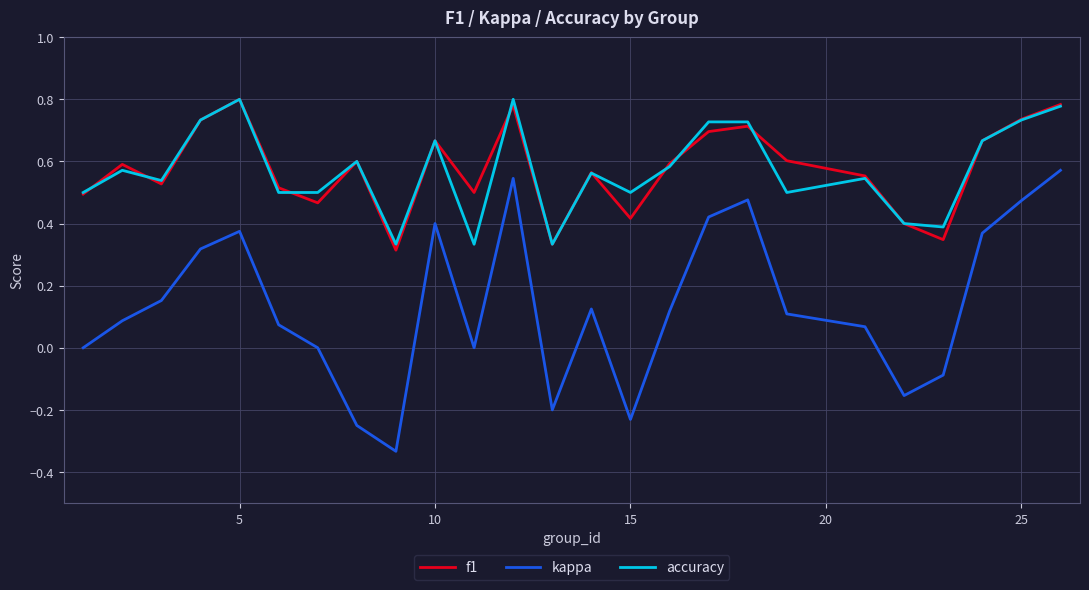

True or false: accuracy and kappa cross at least once.

False